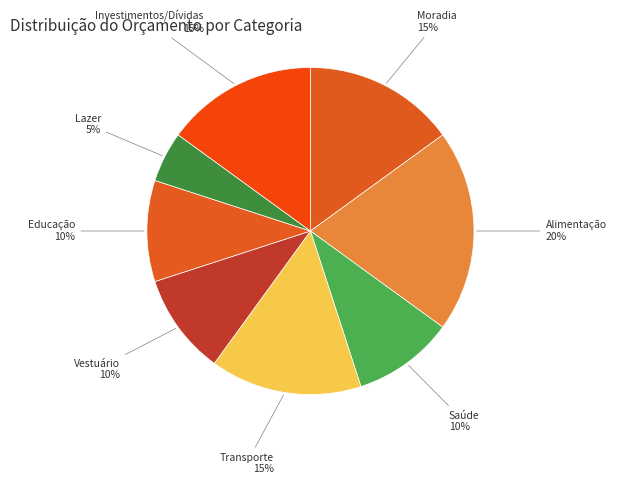

Which has a higher value, Alimentação or Transporte?

Alimentação